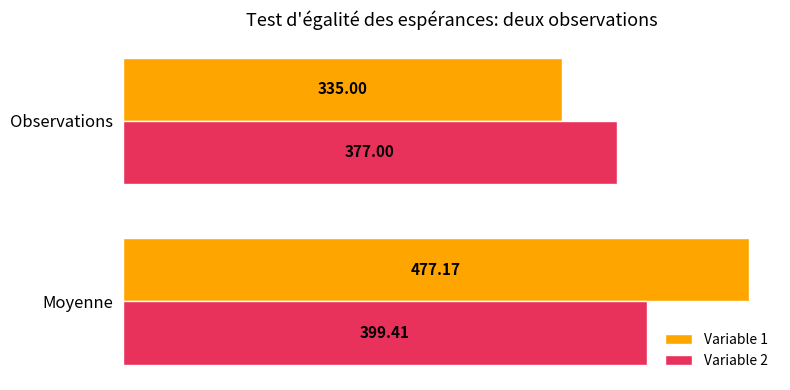

Which series has the largest total across all categories?

Variable 1